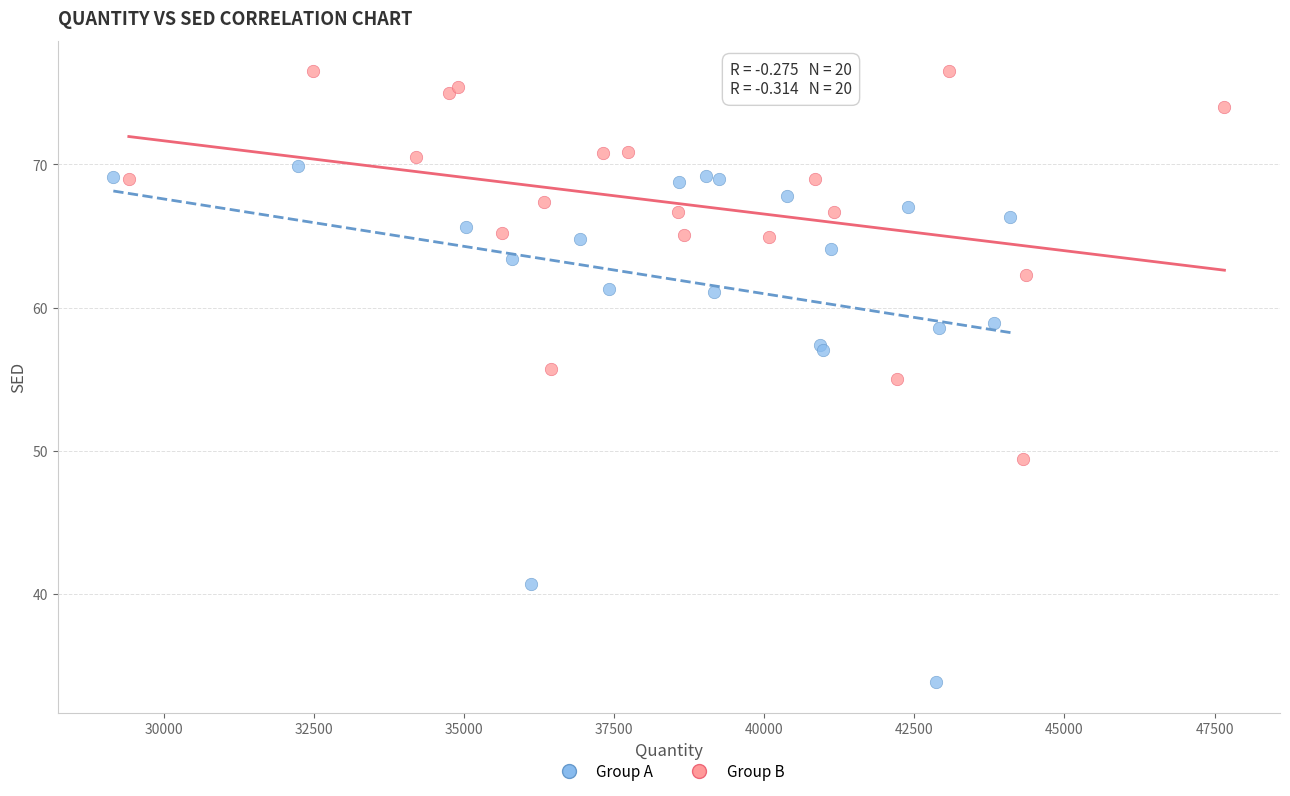

Which series contains the highest Y value?

Group B